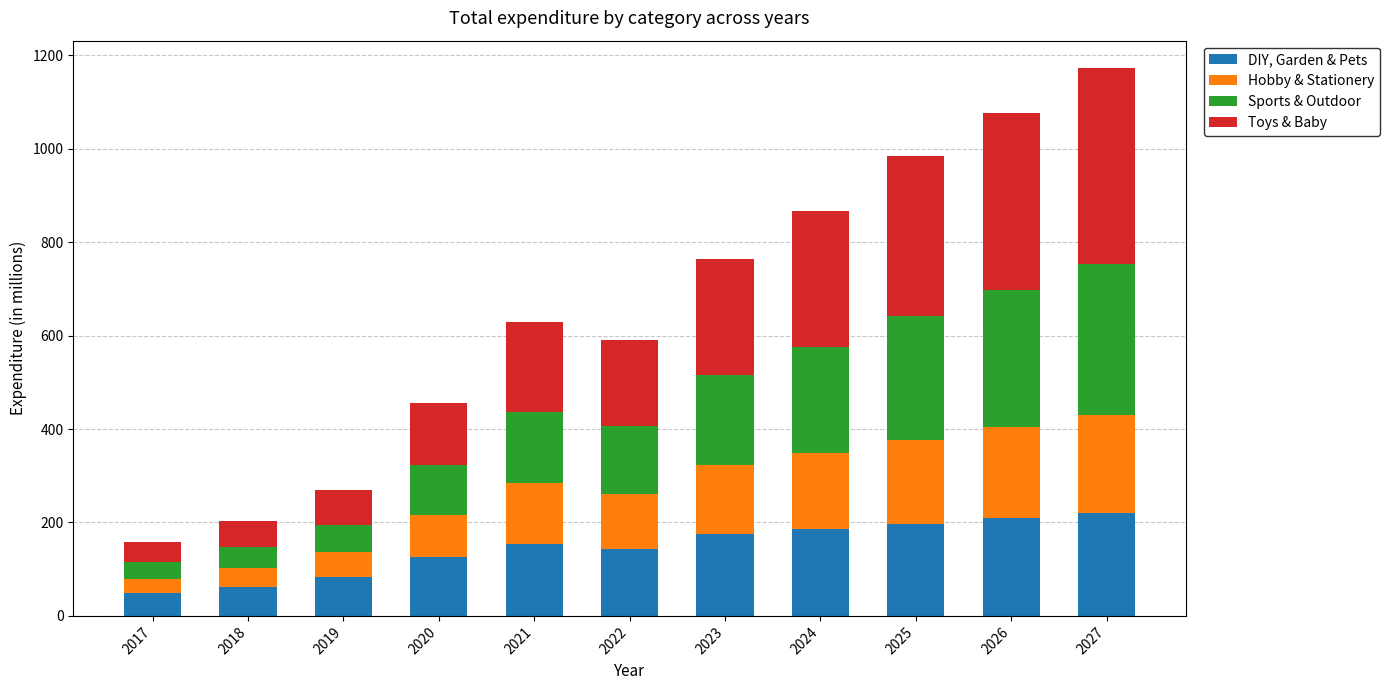

Does the chart contain stacked bars?

Yes